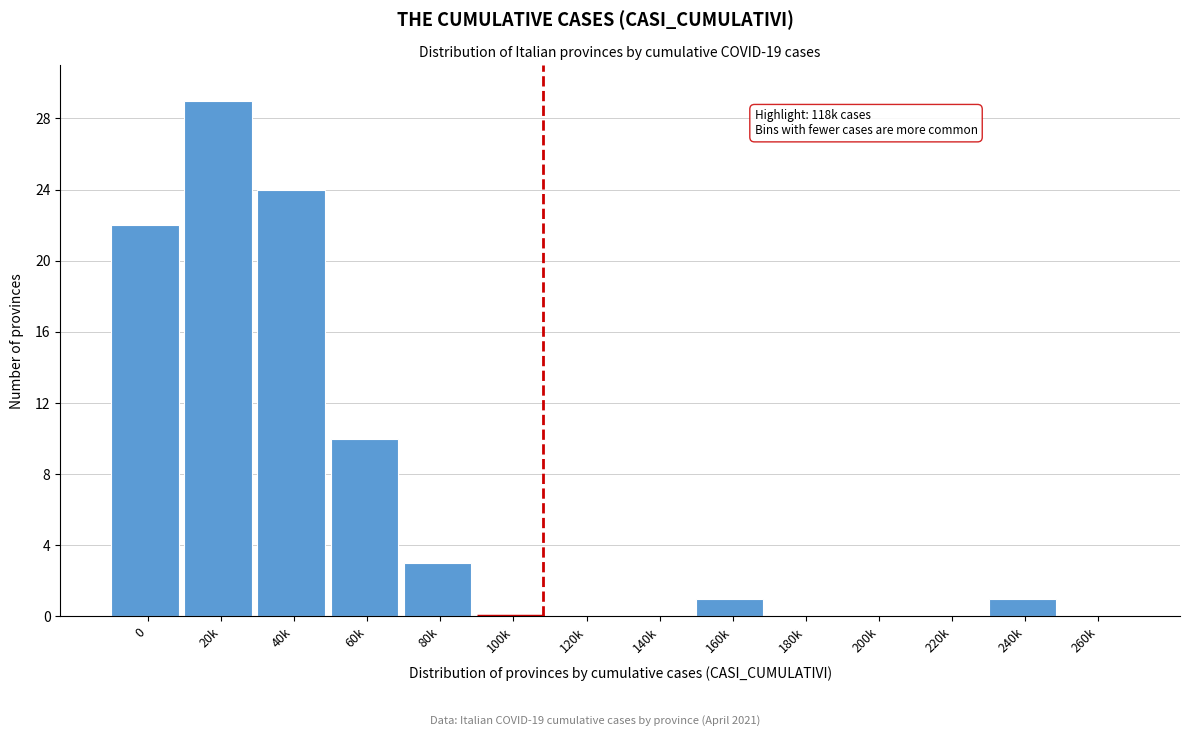

Reading right to left, transcribe all the data shown in this chart.

260k=0	240k=1	220k=0	200k=0	180k=0	160k=1	140k=0	120k=0	100k=0	80k=3	60k=10	40k=24	20k=29	0=22